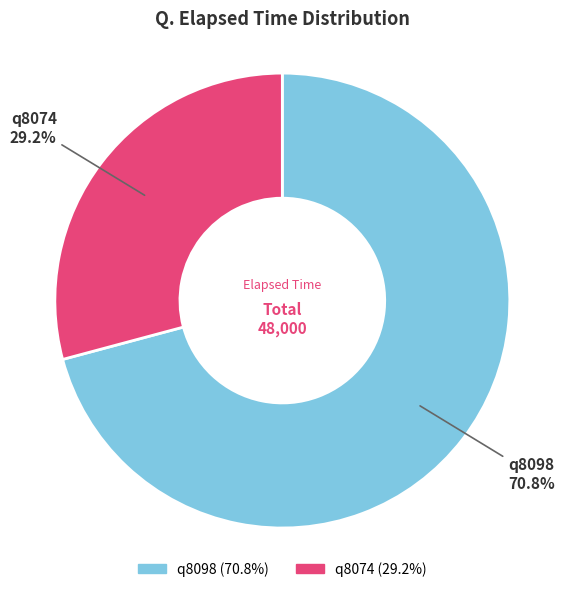

What portion of the pie excludes q8074?

70.8%